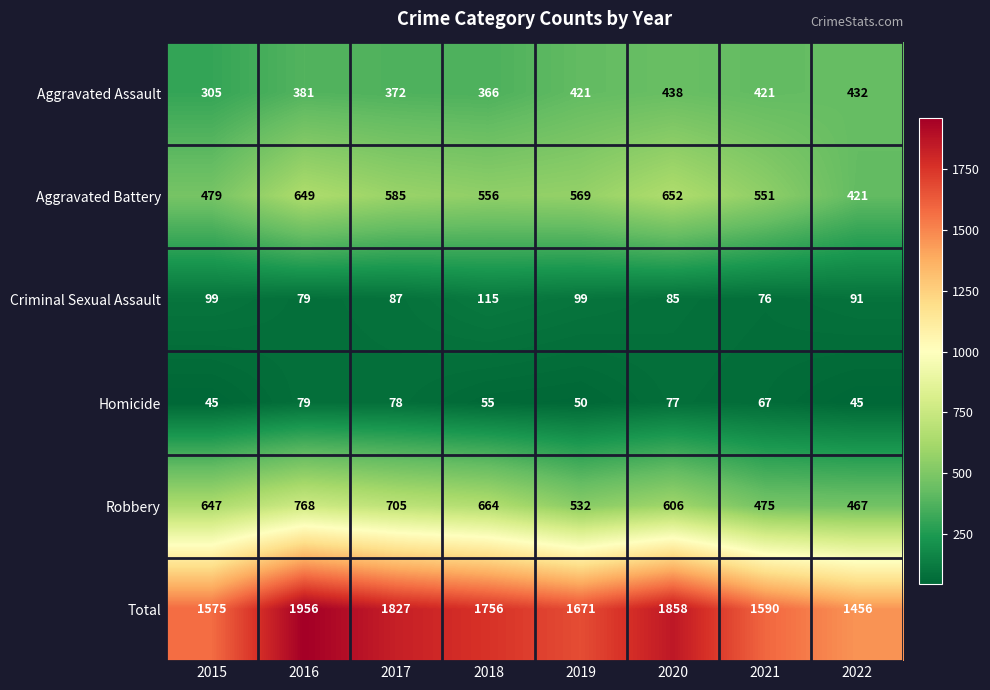

Which series has the largest range (max minus min)?

Total